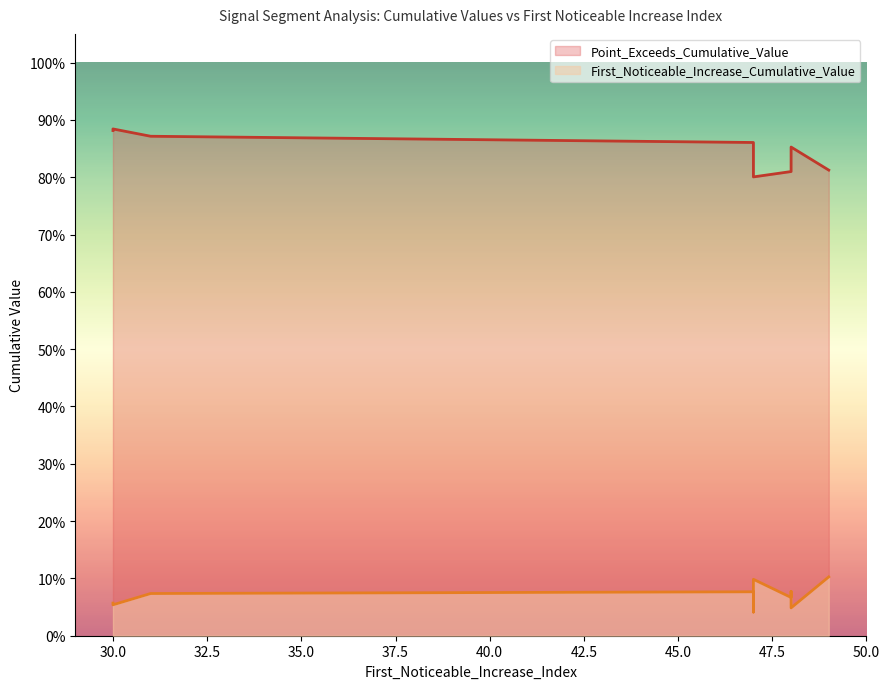

Which category has the highest value in the First_Noticeable_Increase_Cumulative_Value series?

49